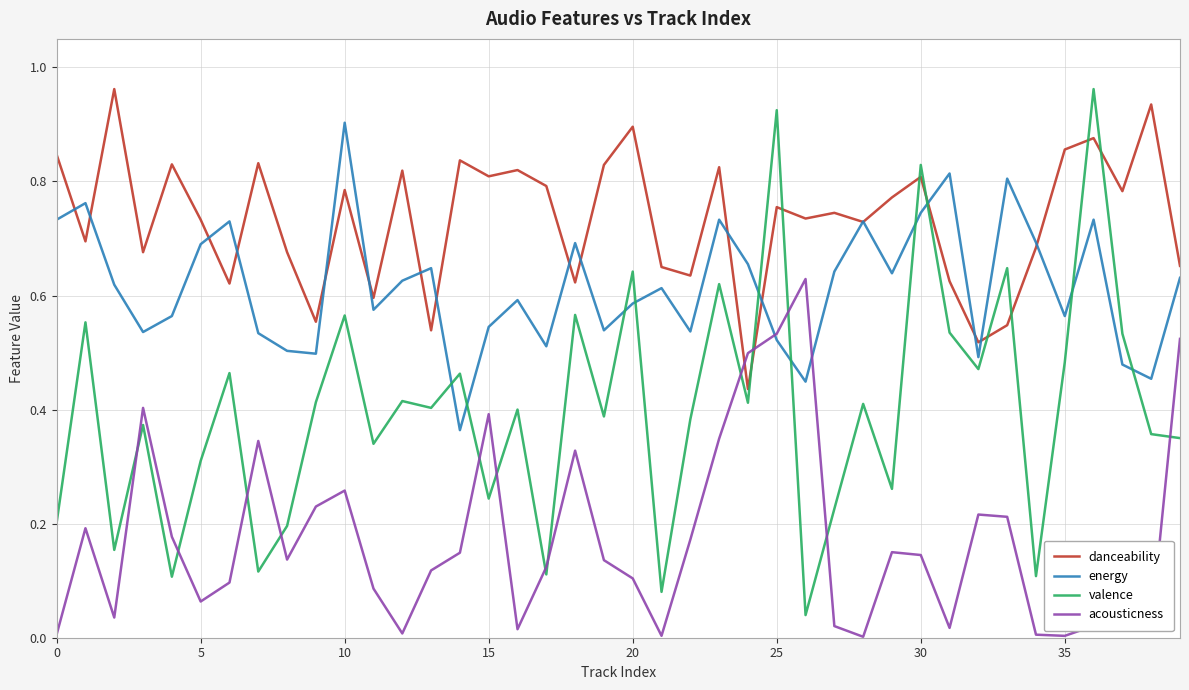

List the series in order of their overall mean, lowest first.

acousticness, valence, energy, danceability